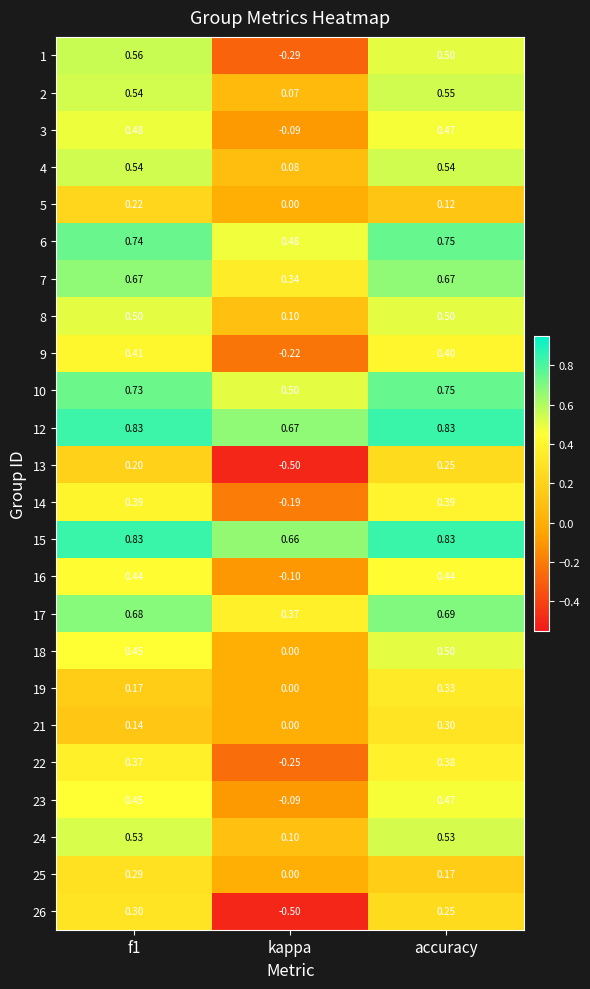

Where is 18 nearest to the value 0?

kappa